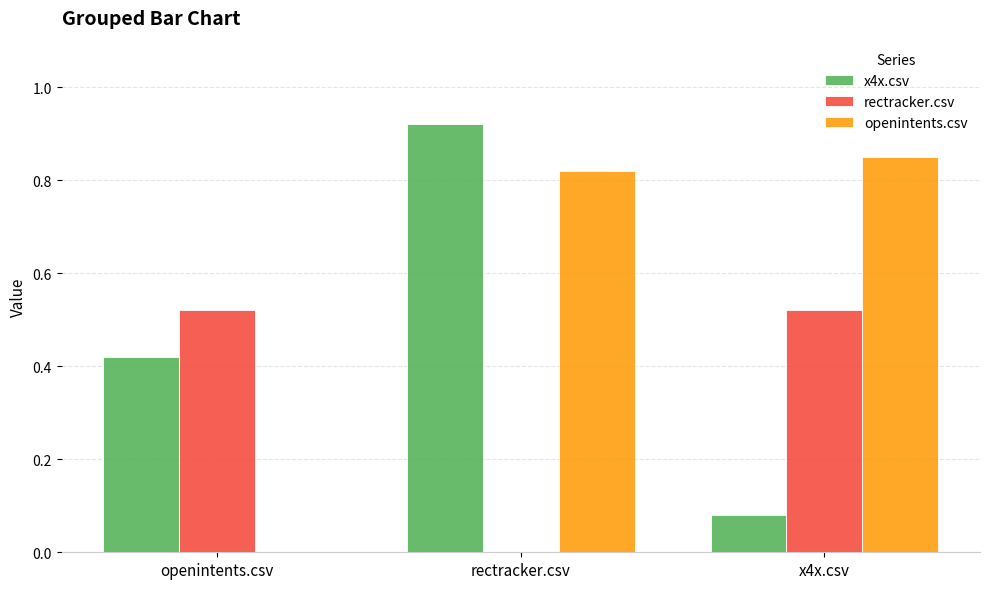

Is it true that rectracker.csv equals 0.2 at x4x.csv?

False